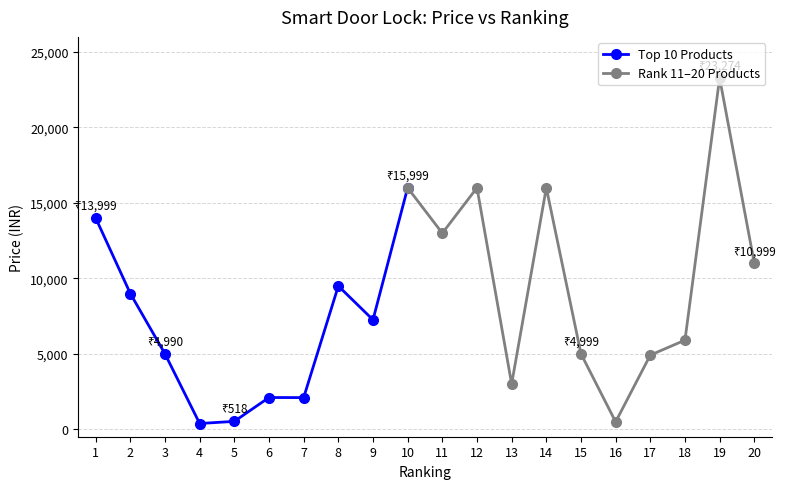

The value at 5 is 3653. True or false?

False